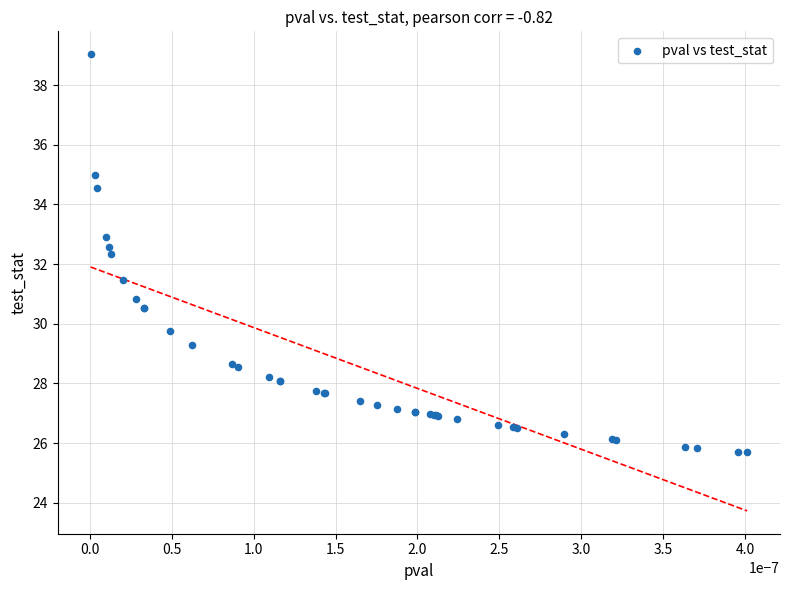

What Y value in the scatter plot is closest to 32?

32.3